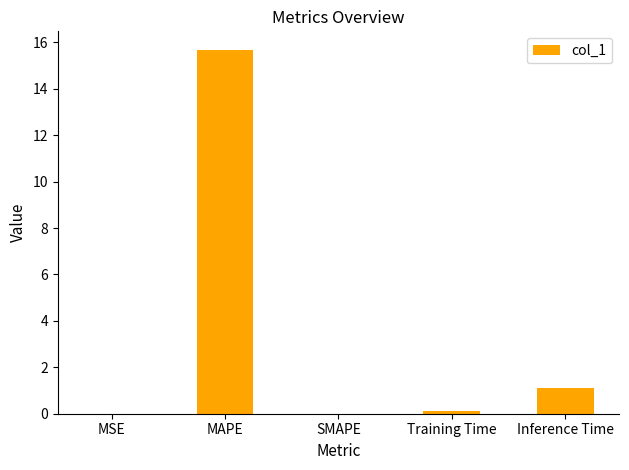

How many distinct data groups are displayed?

1